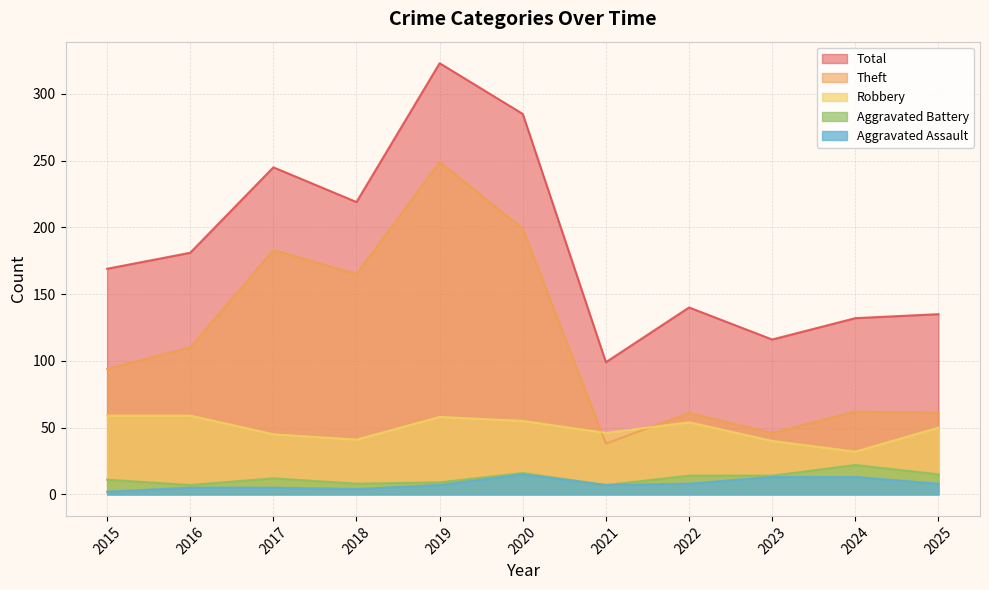

True or false: Aggravated Assault and Robbery cross at least once.

False